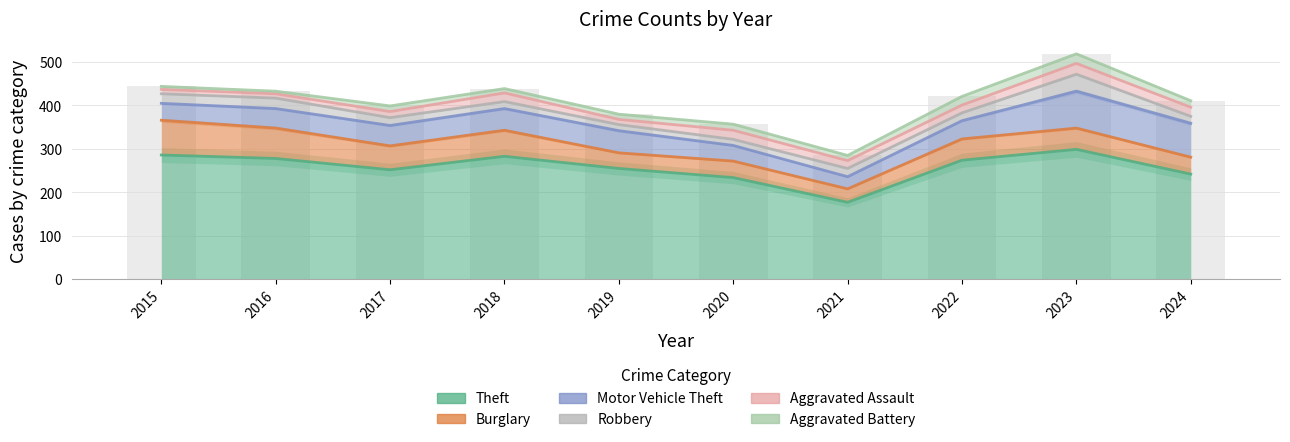

Which series has the largest total across all categories?

Theft